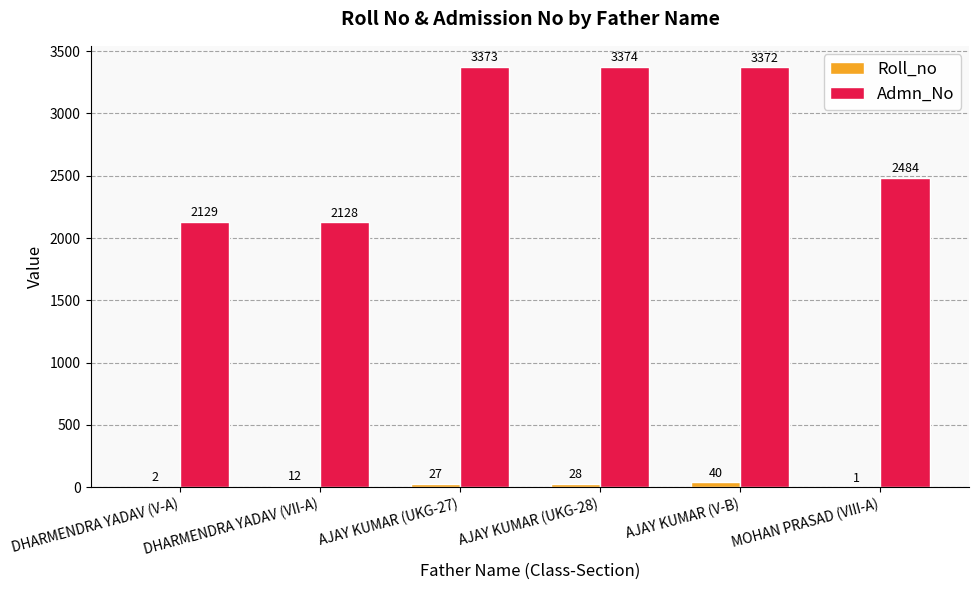

How many categories are shown in the chart?

6